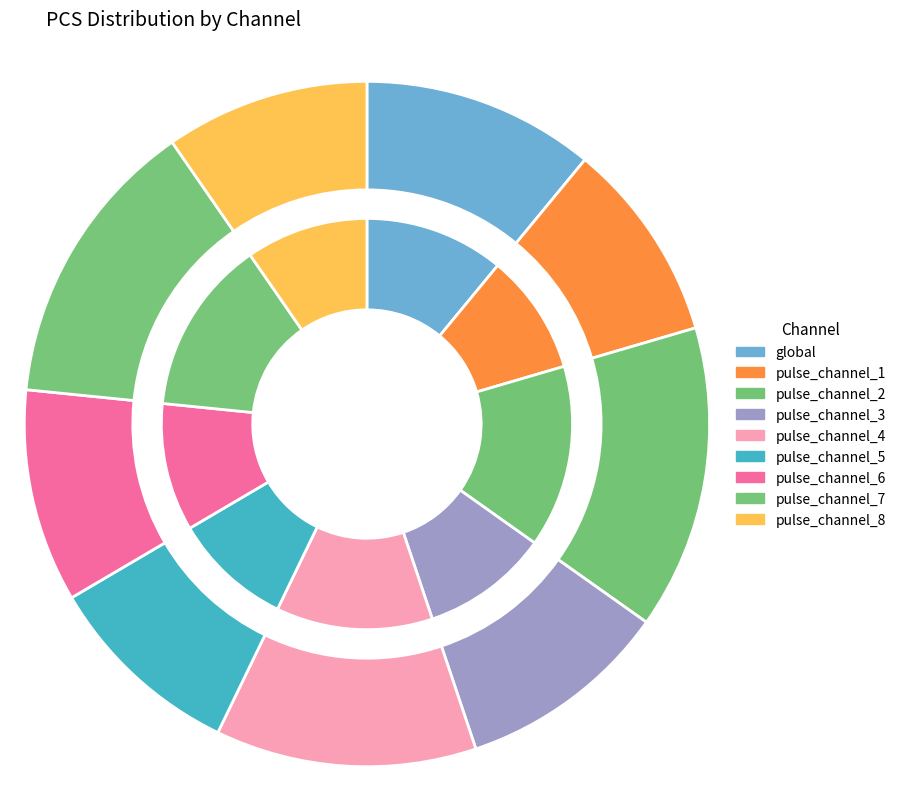

To the nearest percent, what is the difference between the largest and smallest slice percentages?

5%